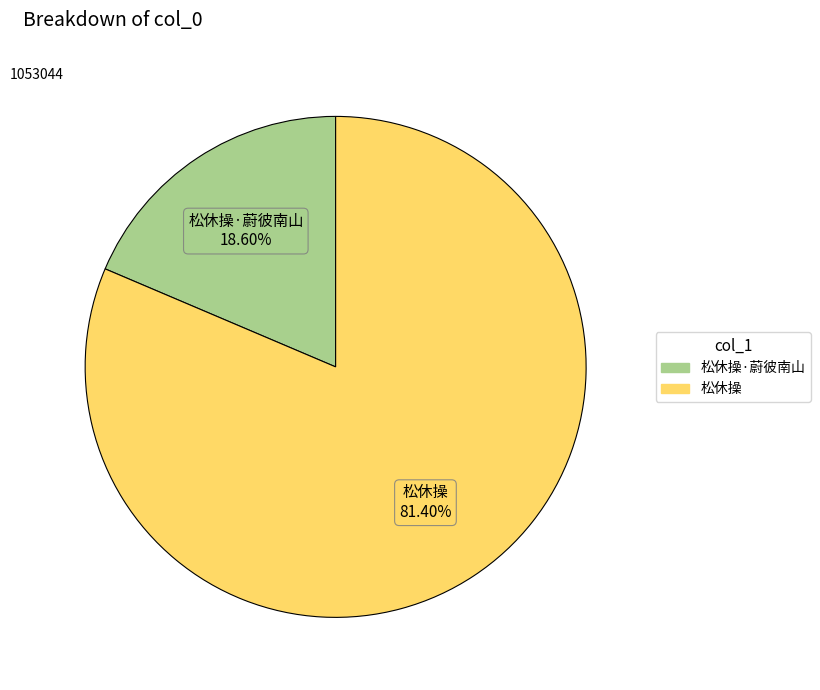

Does any single category account for the majority?

Yes